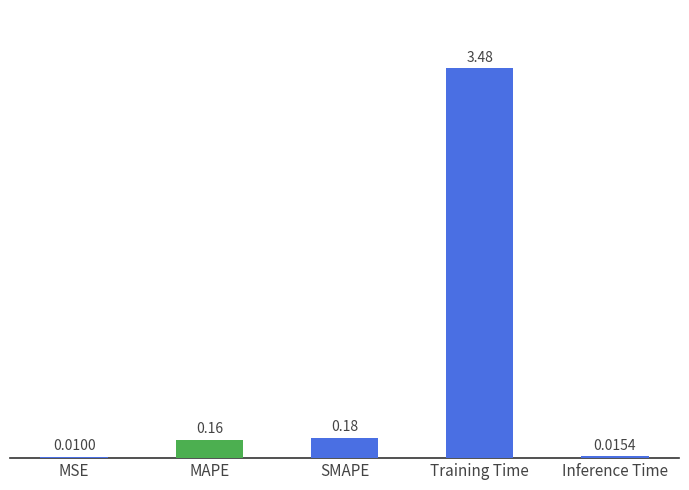

Which label corresponds to the largest value in the chart?

Training Time